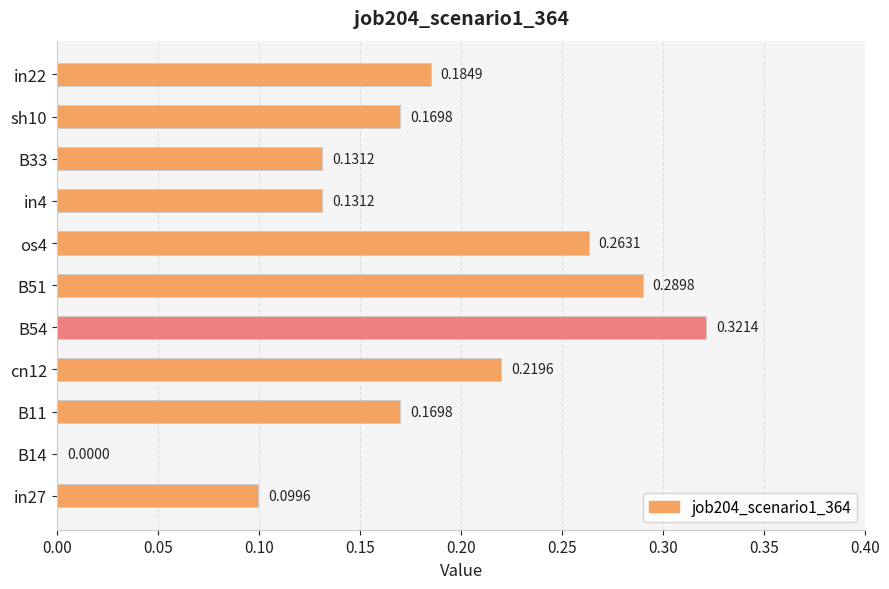

Between cn12 and B51, which is larger?

B51